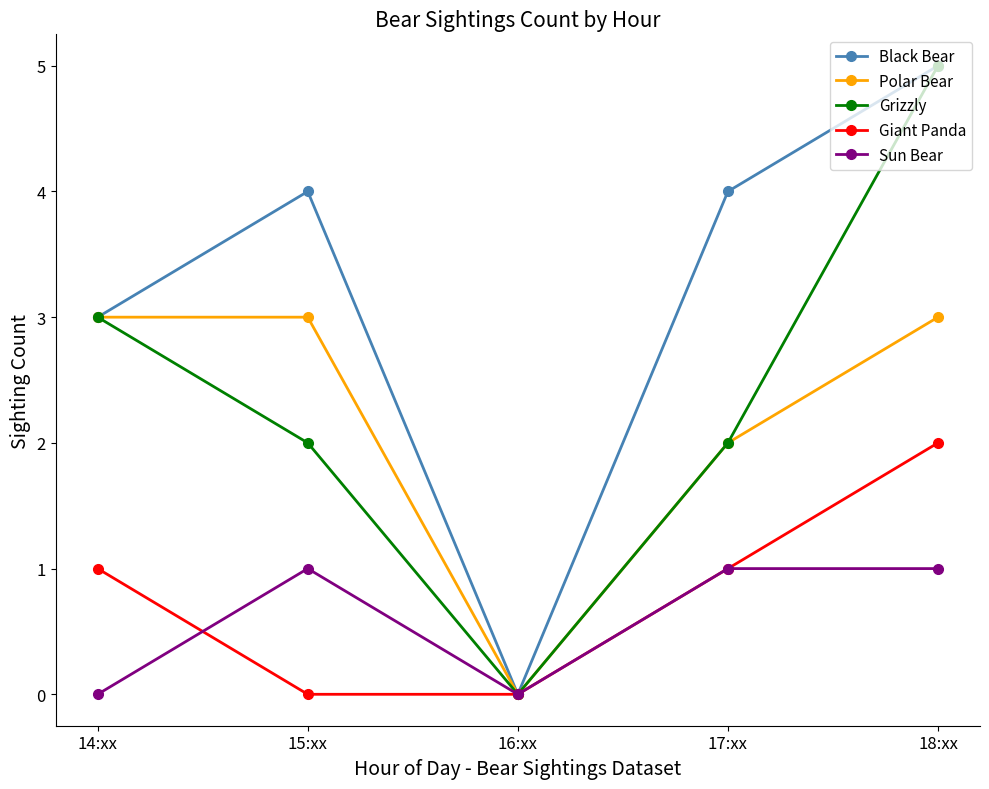

Reading right to left, transcribe all the data shown in this chart.

Black Bear: 5	4	0	4	3
Polar Bear: 3	2	0	3	3
Grizzly: 5	2	0	2	3
Giant Panda: 2	1	0	0	1
Sun Bear: 1	1	0	1	0